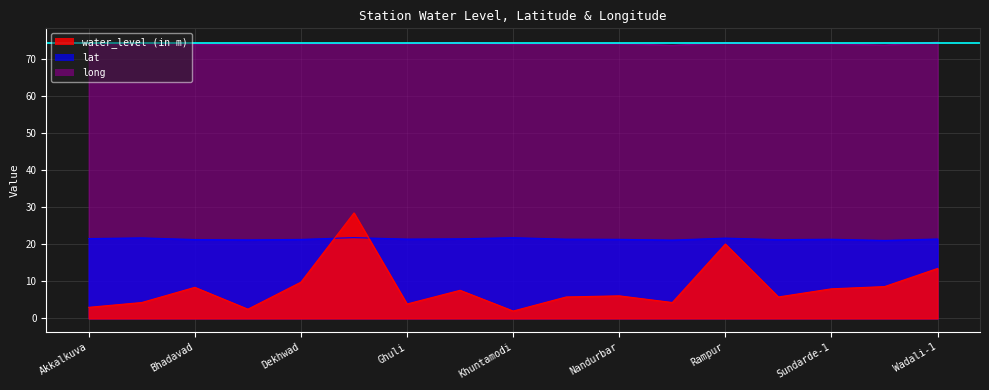

True or false: water_level (in m) has a value of 12.3 at Bhadavad.

False